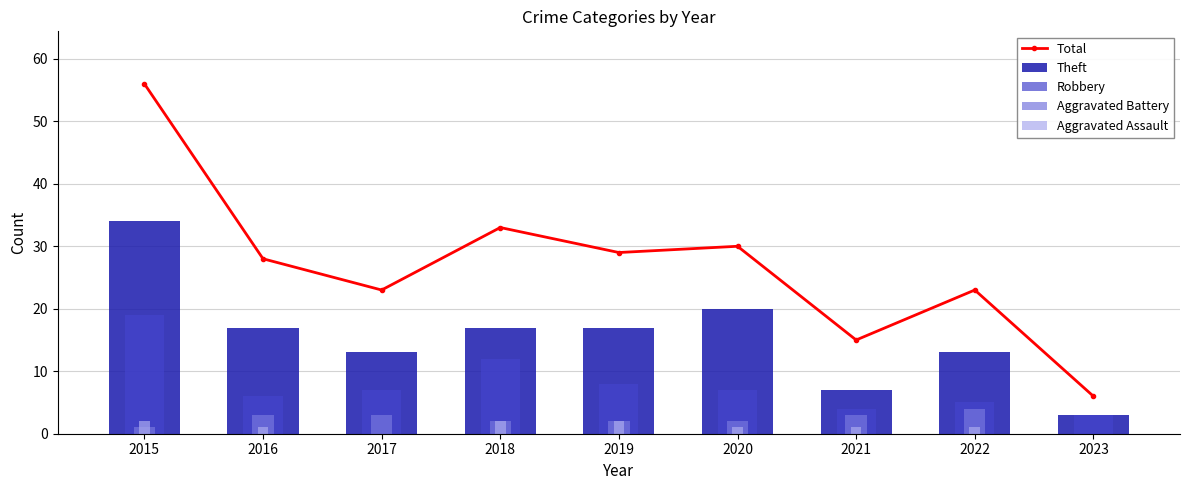

Which series has the largest total across all categories?

Total